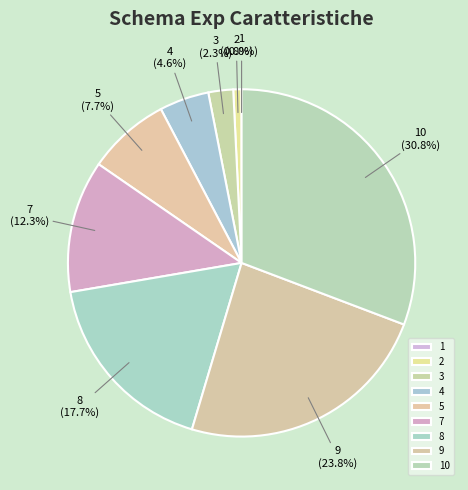

What percentage is the 9 slice, to the nearest percent?

24%